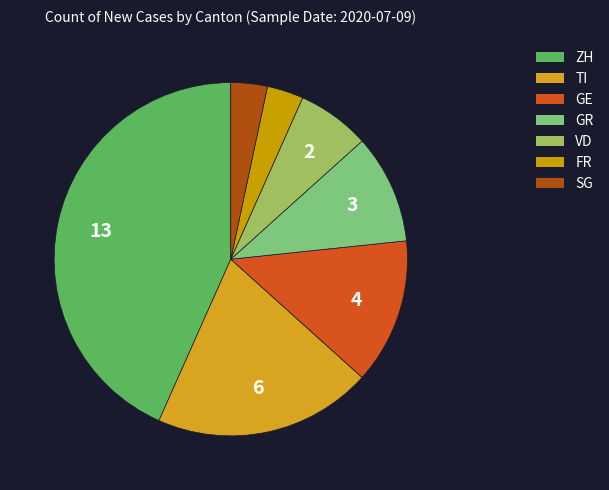

True or false: ZH accounts for 34% of the total.

False